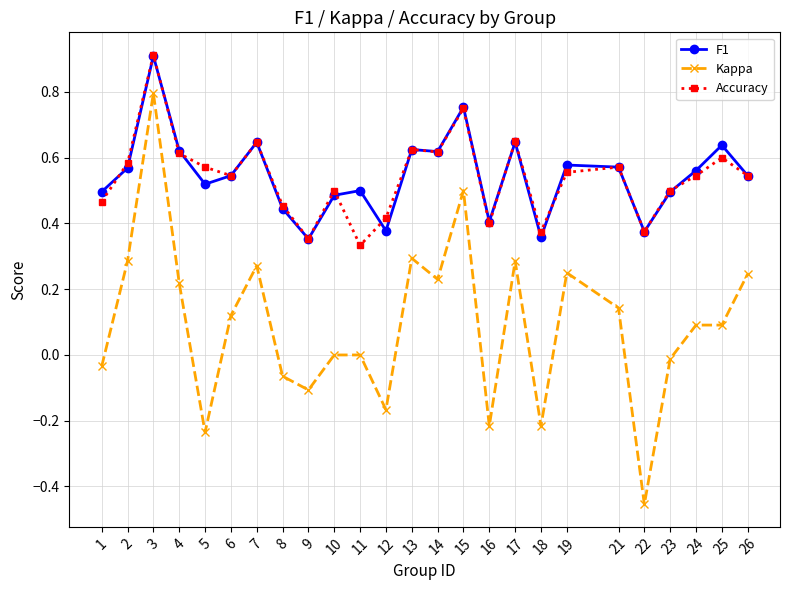

True or false: F1 has more than 0 points higher than both neighbors.

True